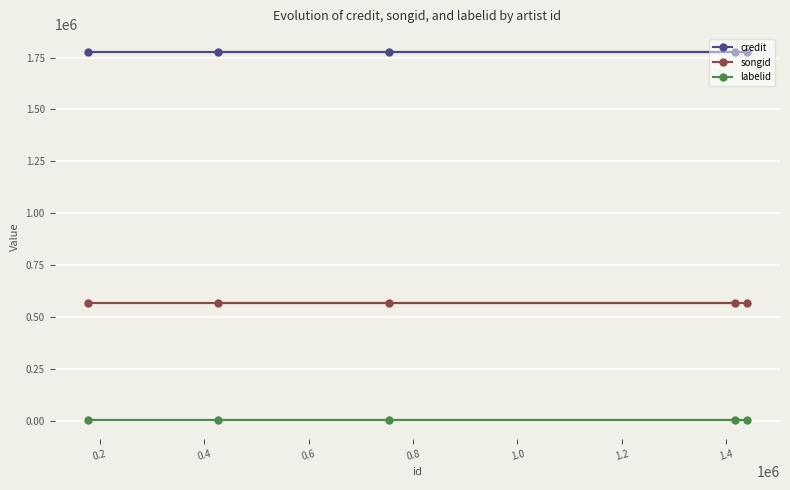

Rank the series by their maximum value, from highest to lowest.

credit, songid, labelid